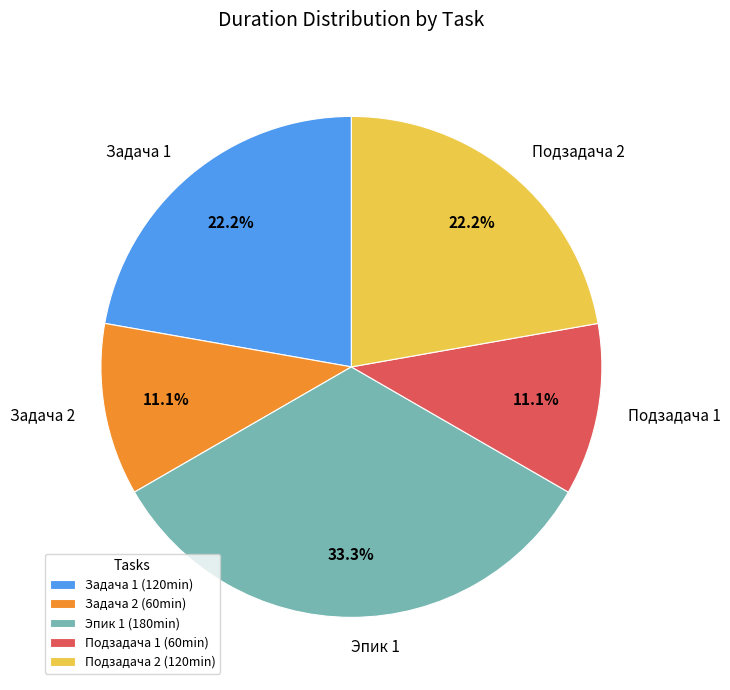

Do Подзадача 2 and Задача 2 together represent more than half of the pie?

No